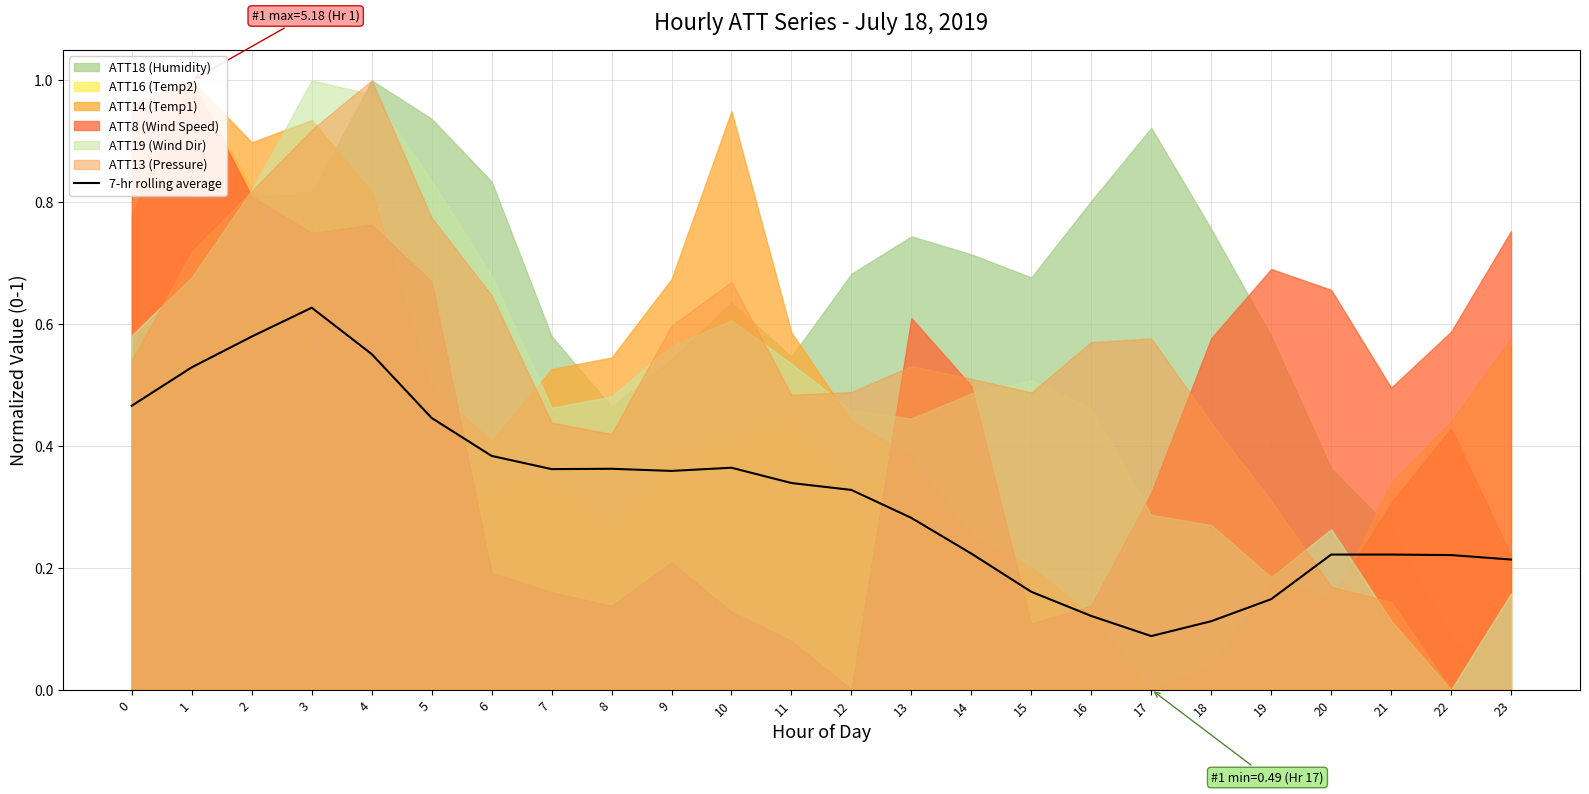

Which has a higher value, 3 or 11?

3